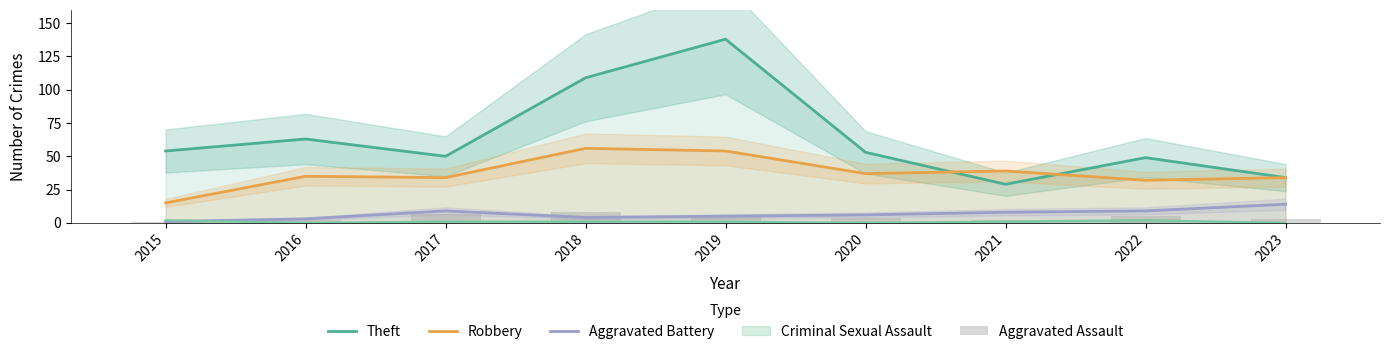

Does the chart contain stacked bars?

No